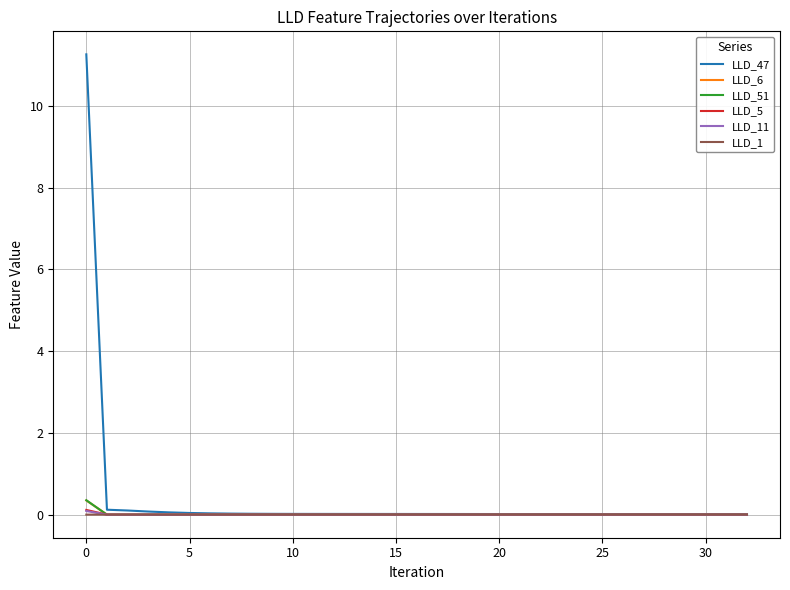

Which series has the widest spread of values?

LLD_47